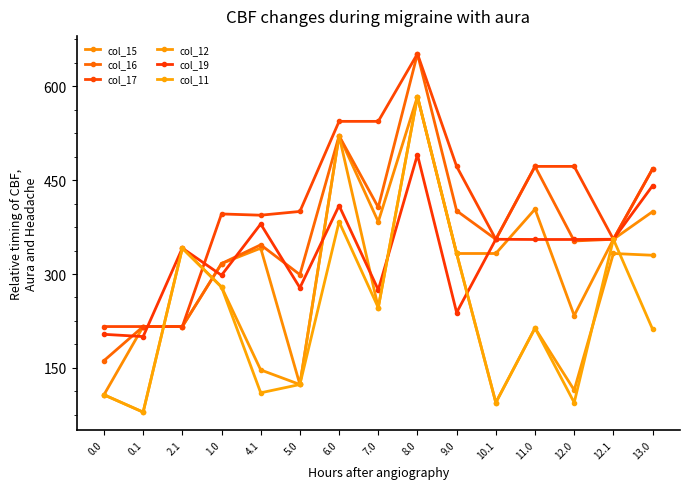

True or false: col_16 and col_17 cross at least once.

False